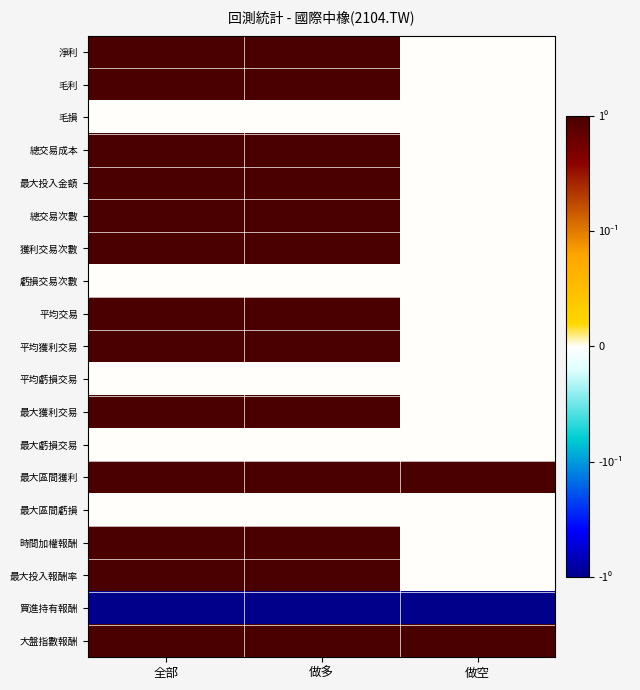

Which series has the largest range (max minus min)?

淨利